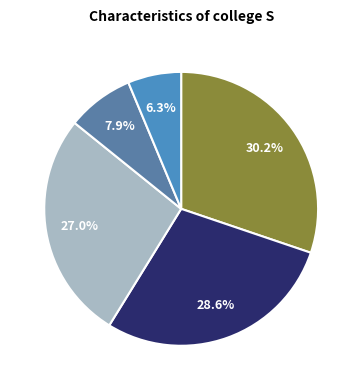

How many slices are in this pie chart?

5